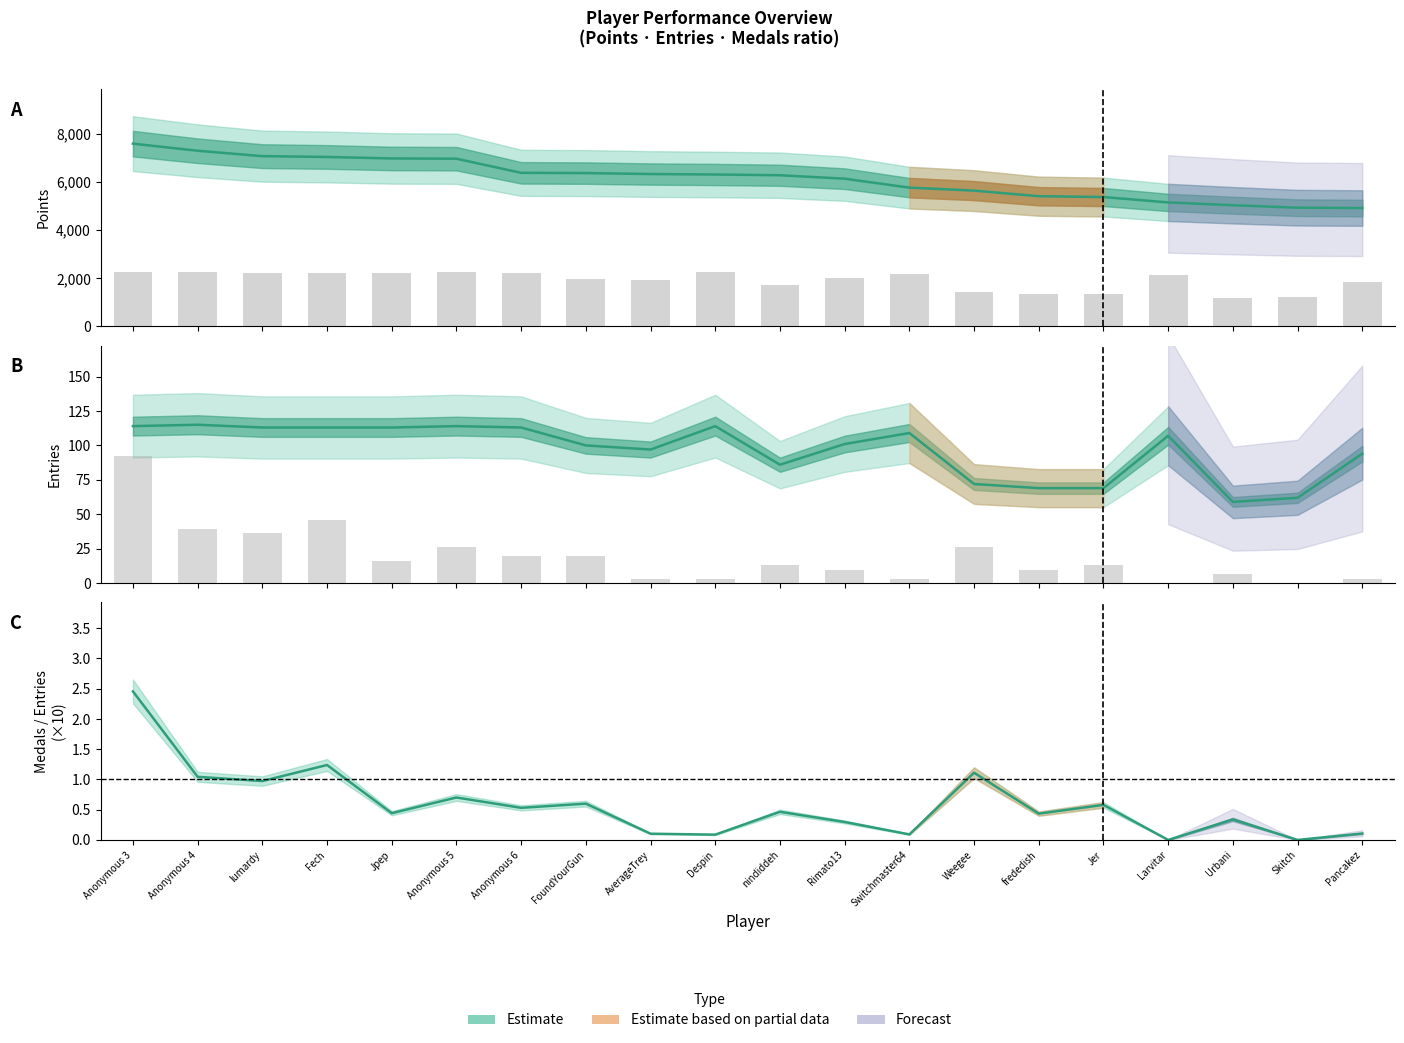

Which has a higher value, AverageTrey or Weegee?

AverageTrey